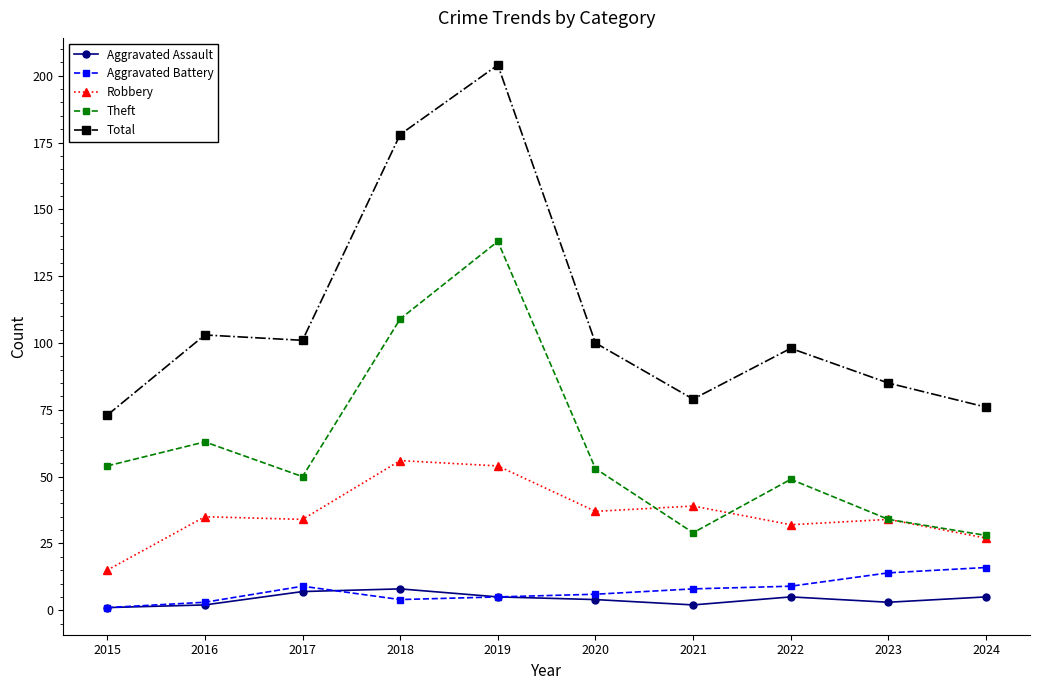

At how many categories does at least one series exceed 117?

2